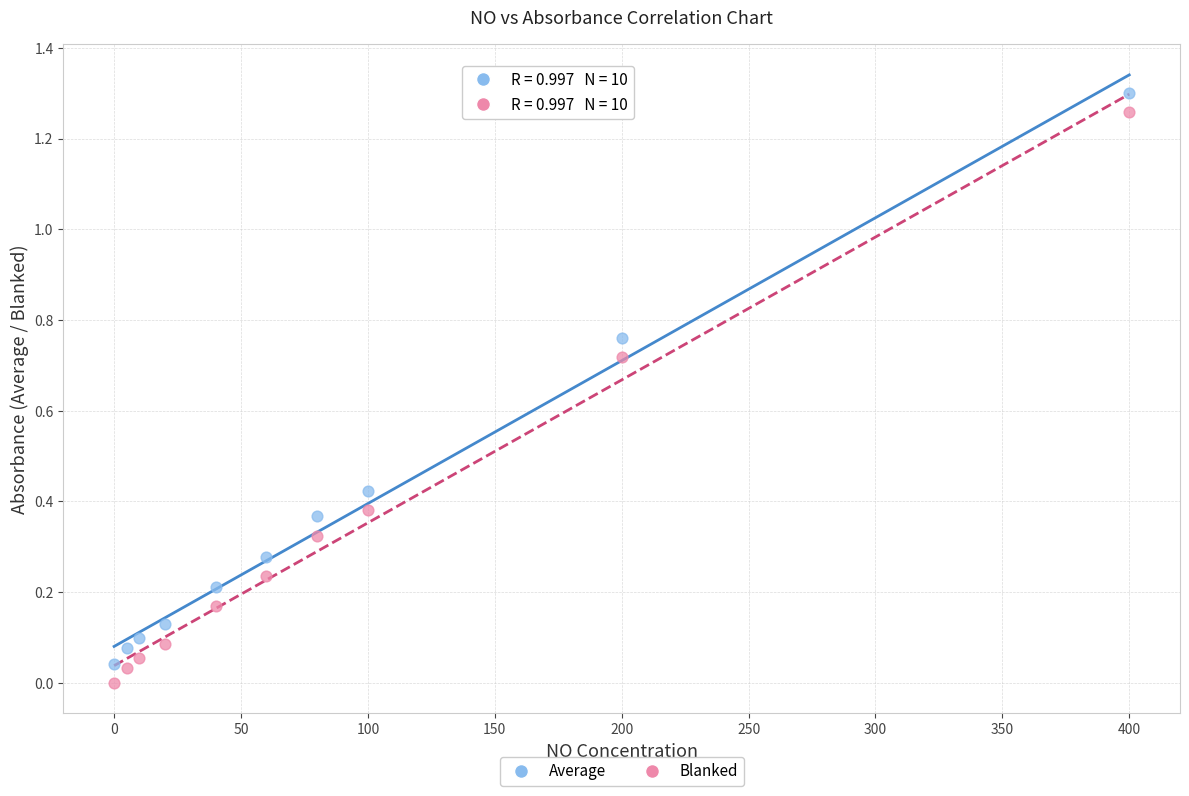

What is the X range (max minus min) for the scatter plot?

400.0